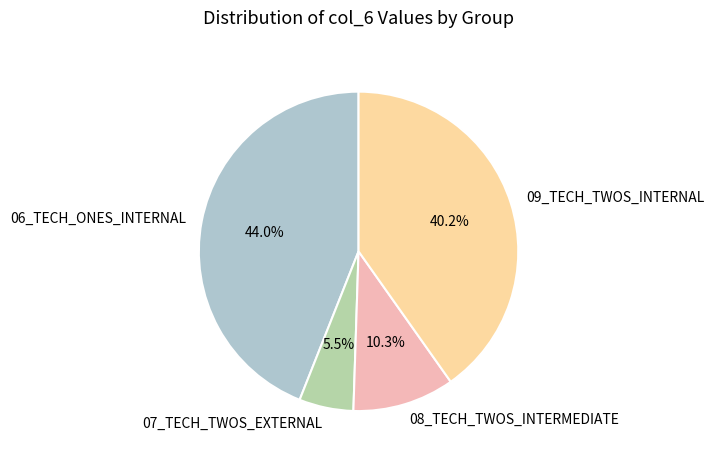

The 08_TECH_TWOS_INTERMEDIATE slice represents 10% of the pie. True or false?

True